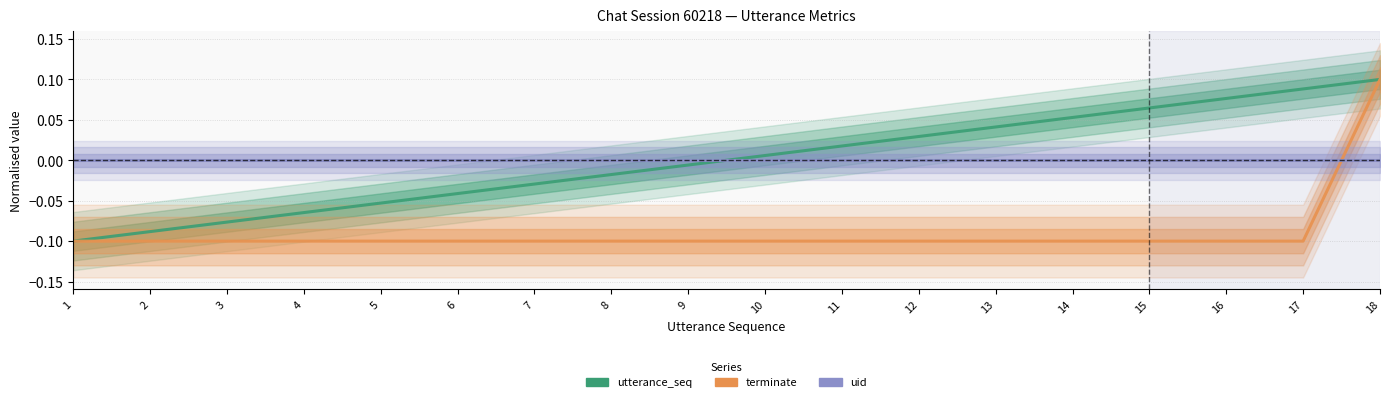

Which series has the largest range (max minus min)?

utterance_seq